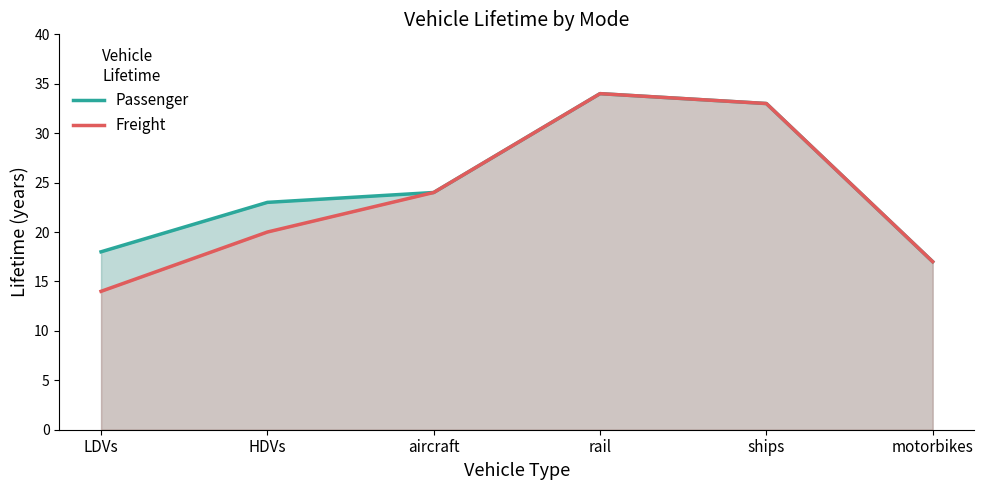

True or false: Freight and Passenger intersect in this chart.

False